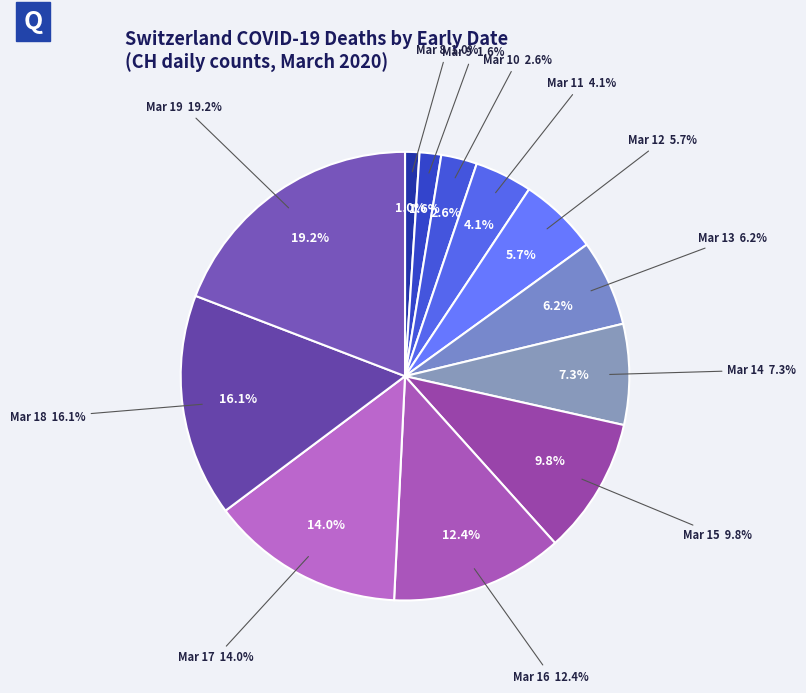

Does any single category account for the majority?

No